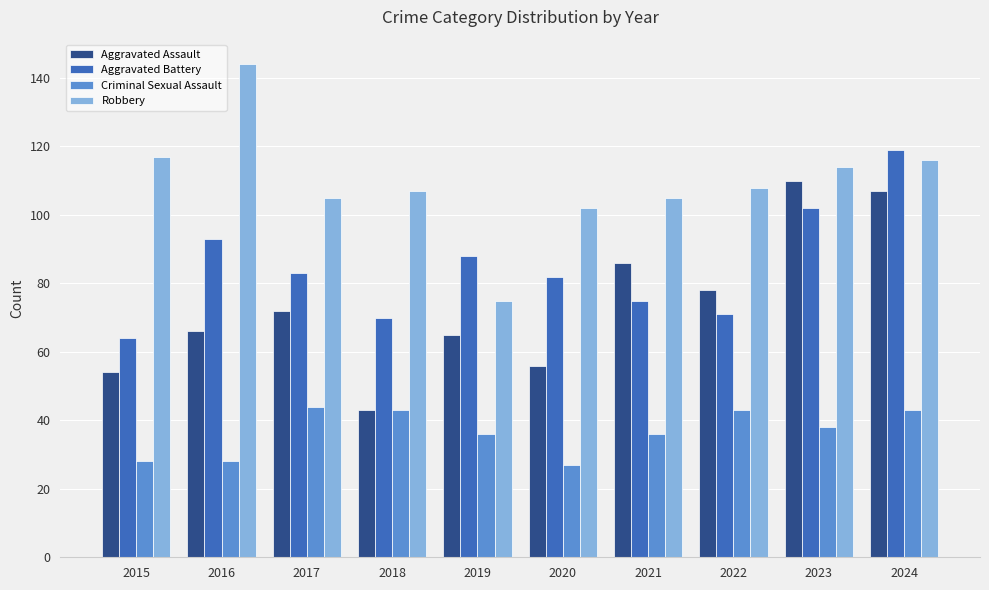

The Robbery series shows 49 at 2015. True or false?

False